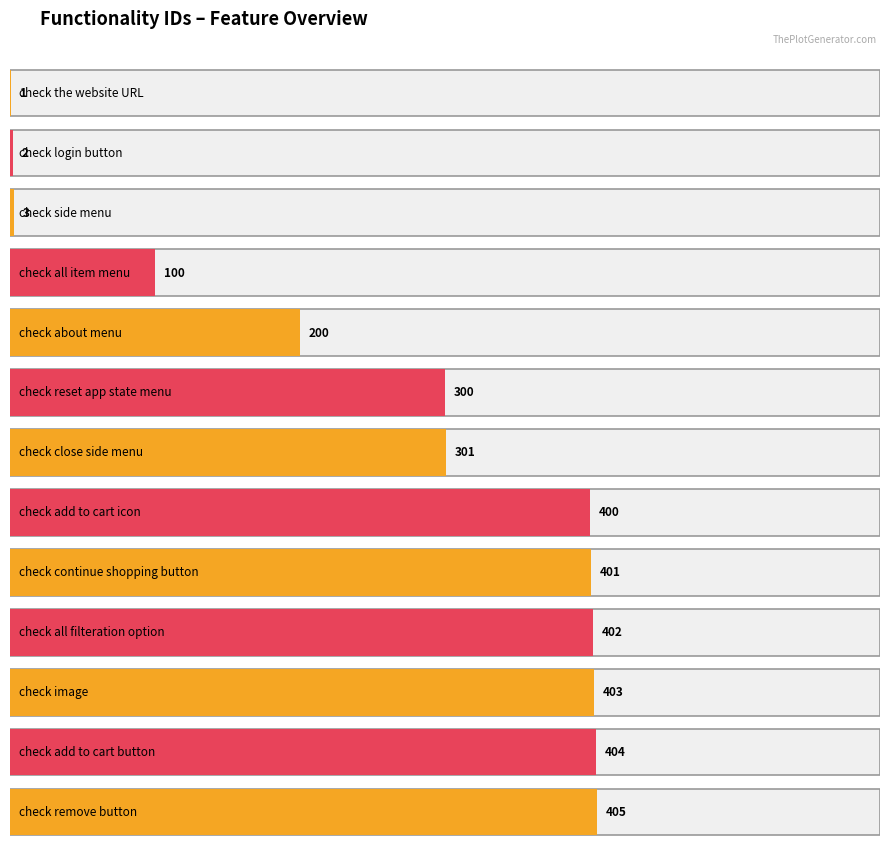

What position from the right is check all filteration option?

4